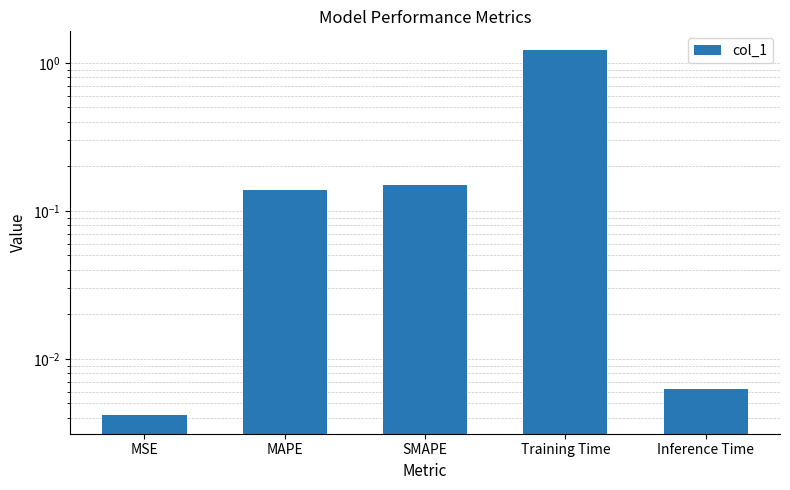

What is the sum of all values?

1.5